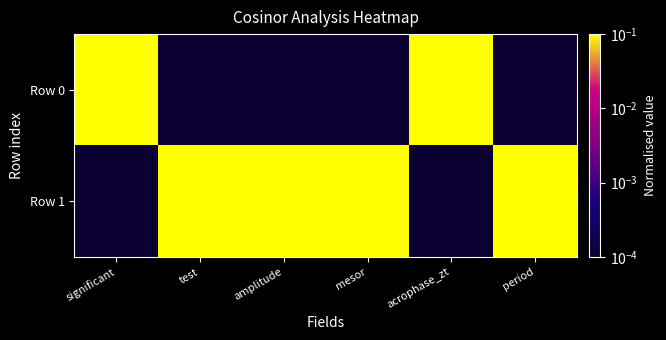

At which category is the sum across all series the highest?

significant